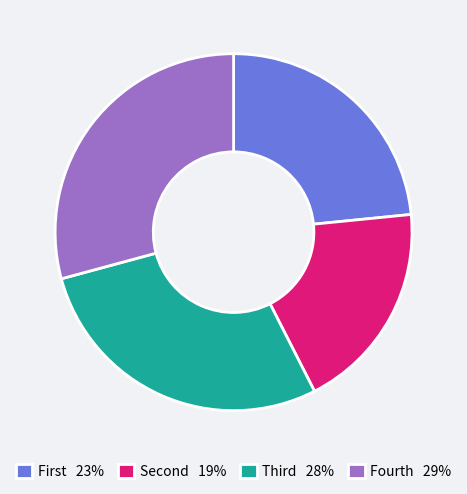

Is there a majority slice in this chart?

No